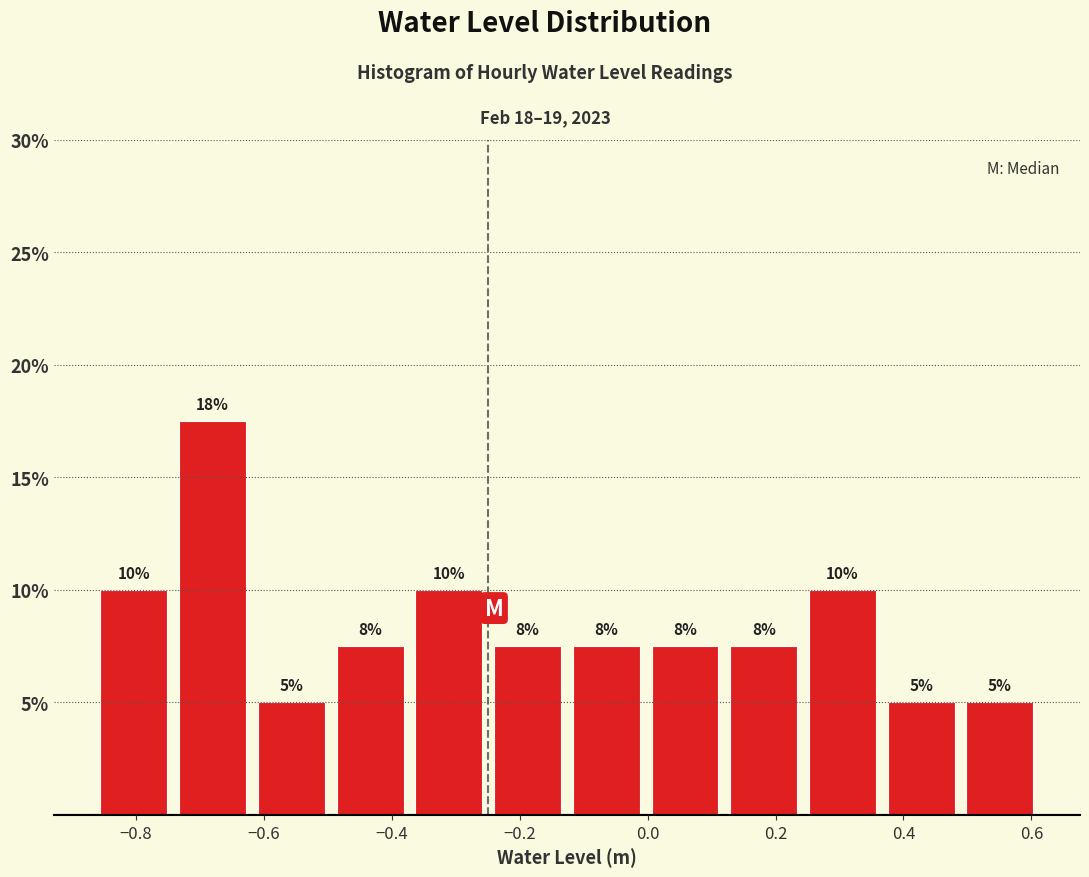

Over which range of the x-axis is the bar tallest?

-0.74 to -0.62